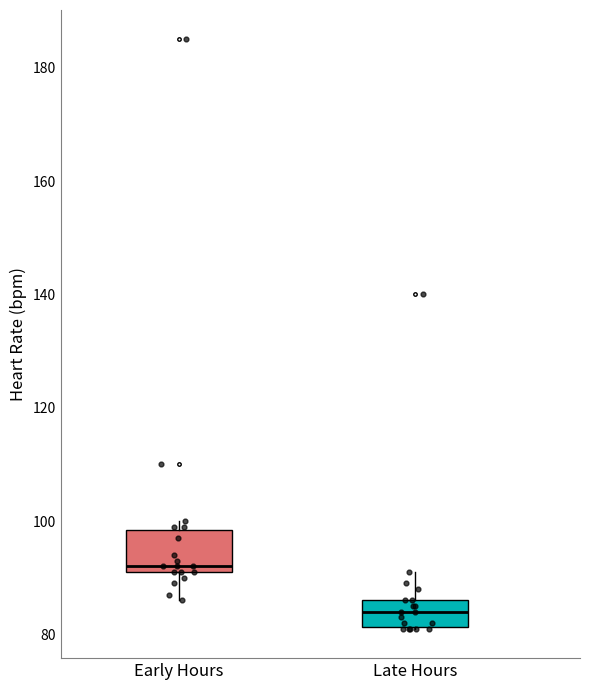

Reading left to right, read every box against the y-axis: the position of its median line, the range the box covers, and the ends of its whiskers. The values are not printed on the chart, so give them approximately, as read against the axis.

Early Hours: median 92 (just above the box's lower edge), box 92 to 98, whiskers 86 to 100
Late Hours: median 84, box 82 to 86, whiskers 82 to 92